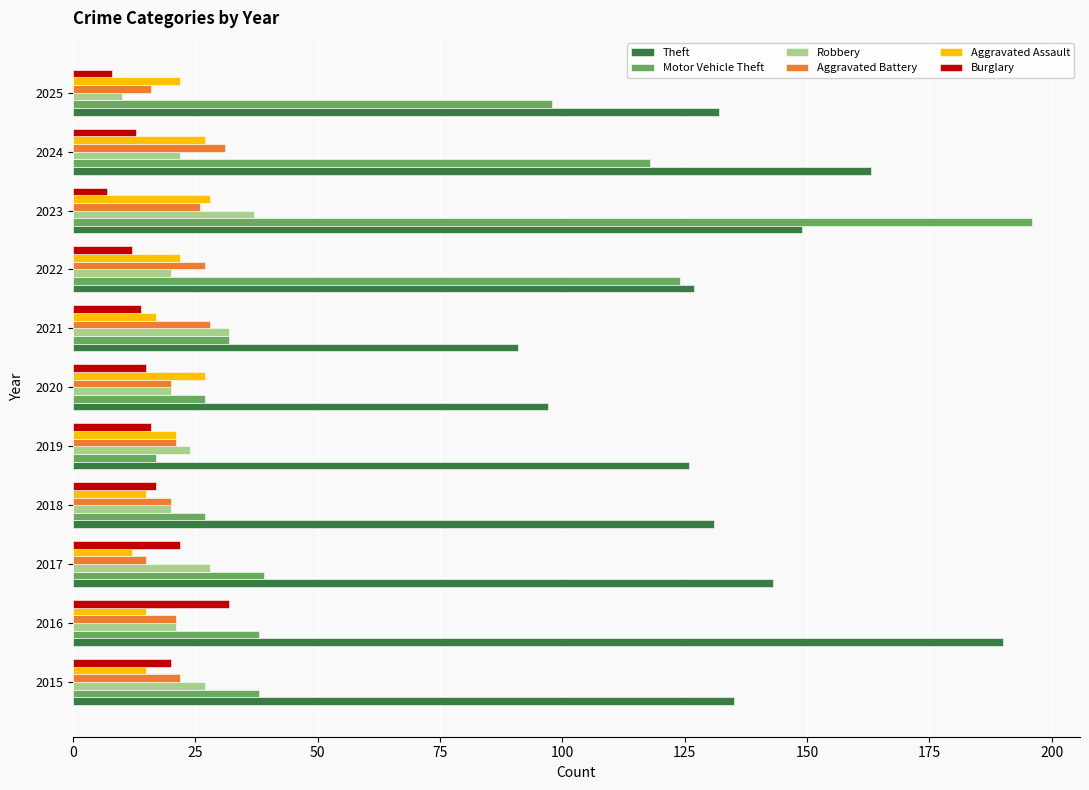

How many data points in Theft are less than 132?

5